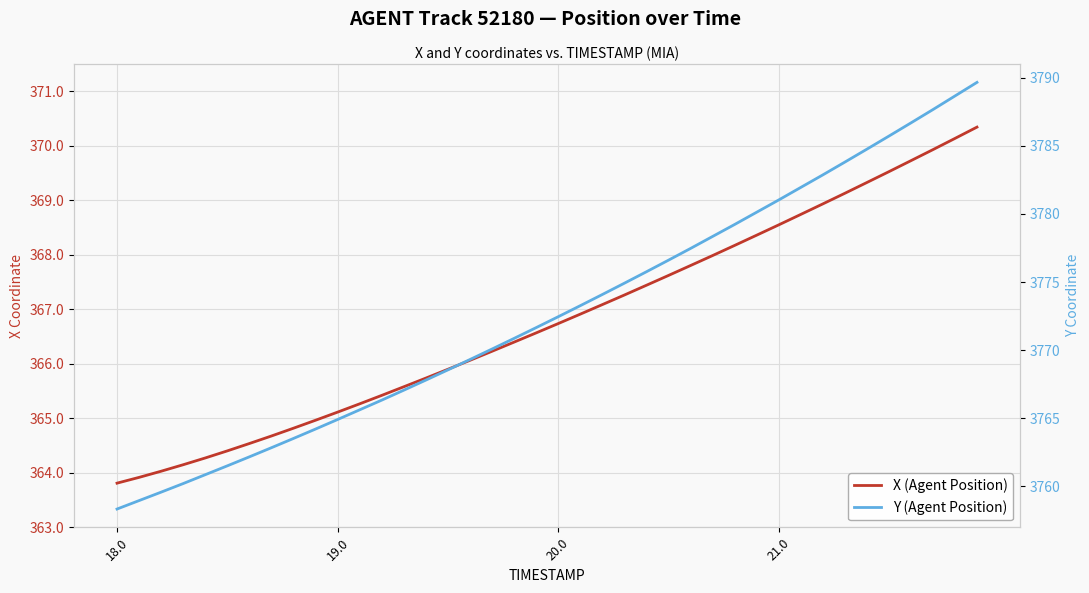

True or false: Y (Agent Position) and X (Agent Position) intersect in this chart.

False